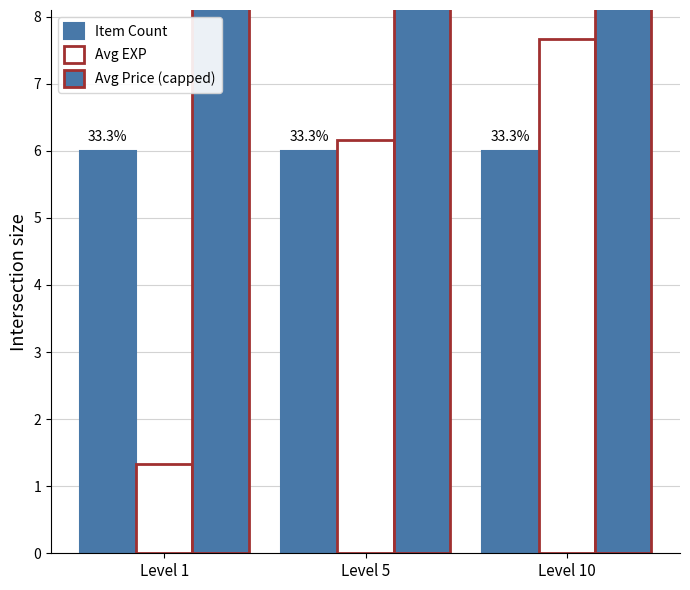

At how many categories does at least one series exceed 124?

3